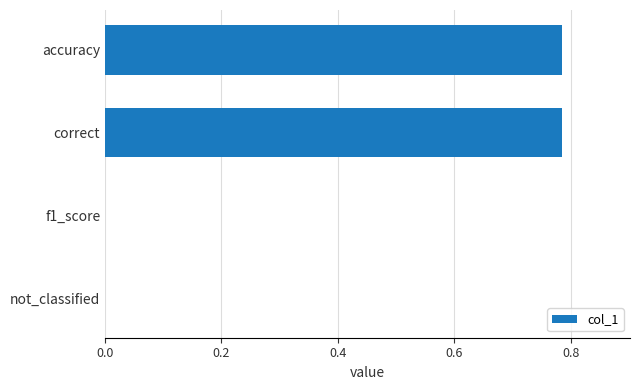

Is it true that the value at correct is 1.3?

False